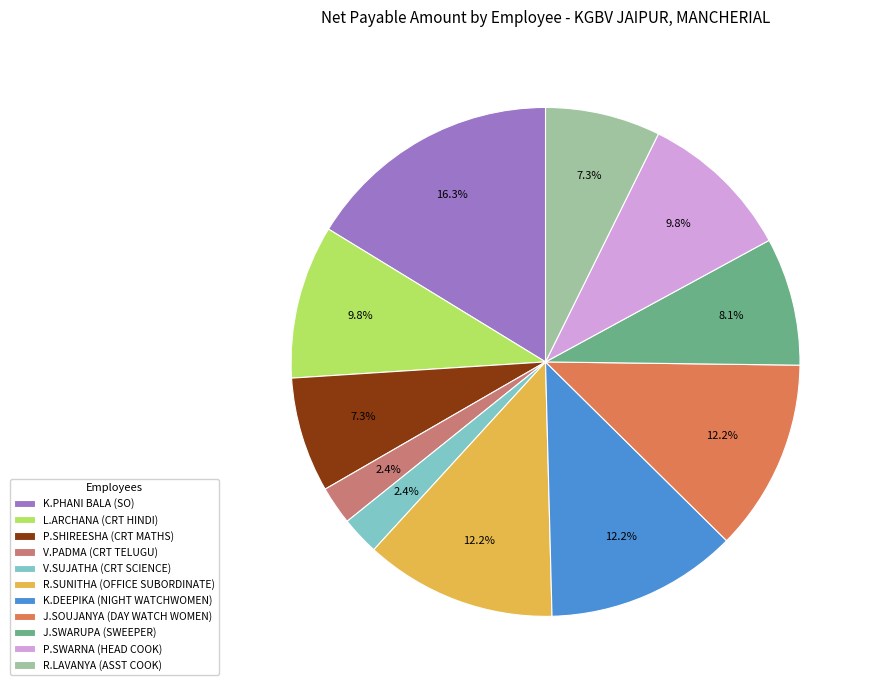

What is the total percentage of K.PHANI BALA (SO) and R.SUNITHA (OFFICE SUBORDINATE)?

28.5%